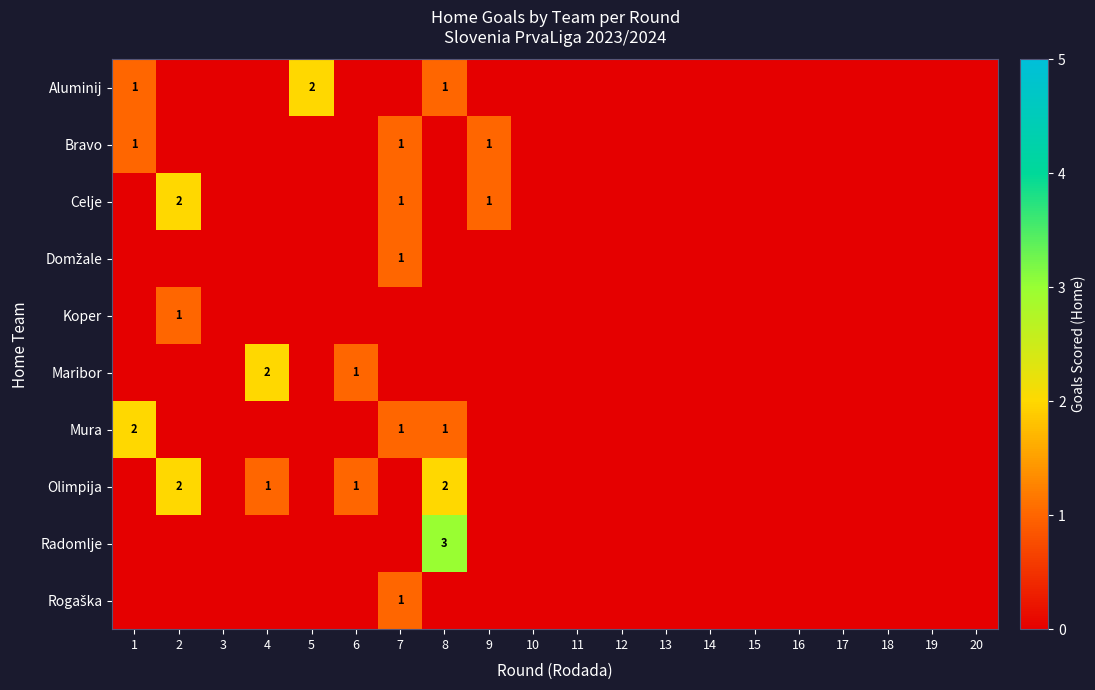

True or false: Mura has a value of 1 at 11.

False